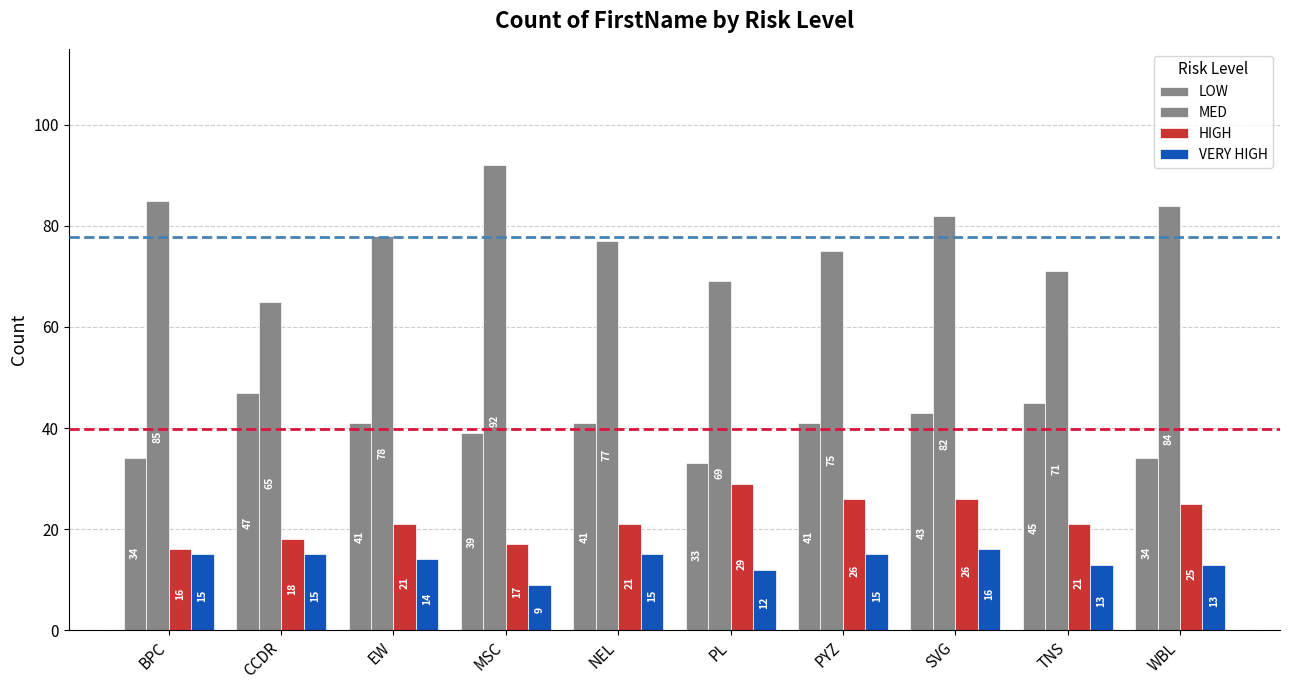

List the labels in order of HIGH value, largest first.

PL, PYZ, SVG, WBL, EW, NEL, TNS, CCDR, MSC, BPC